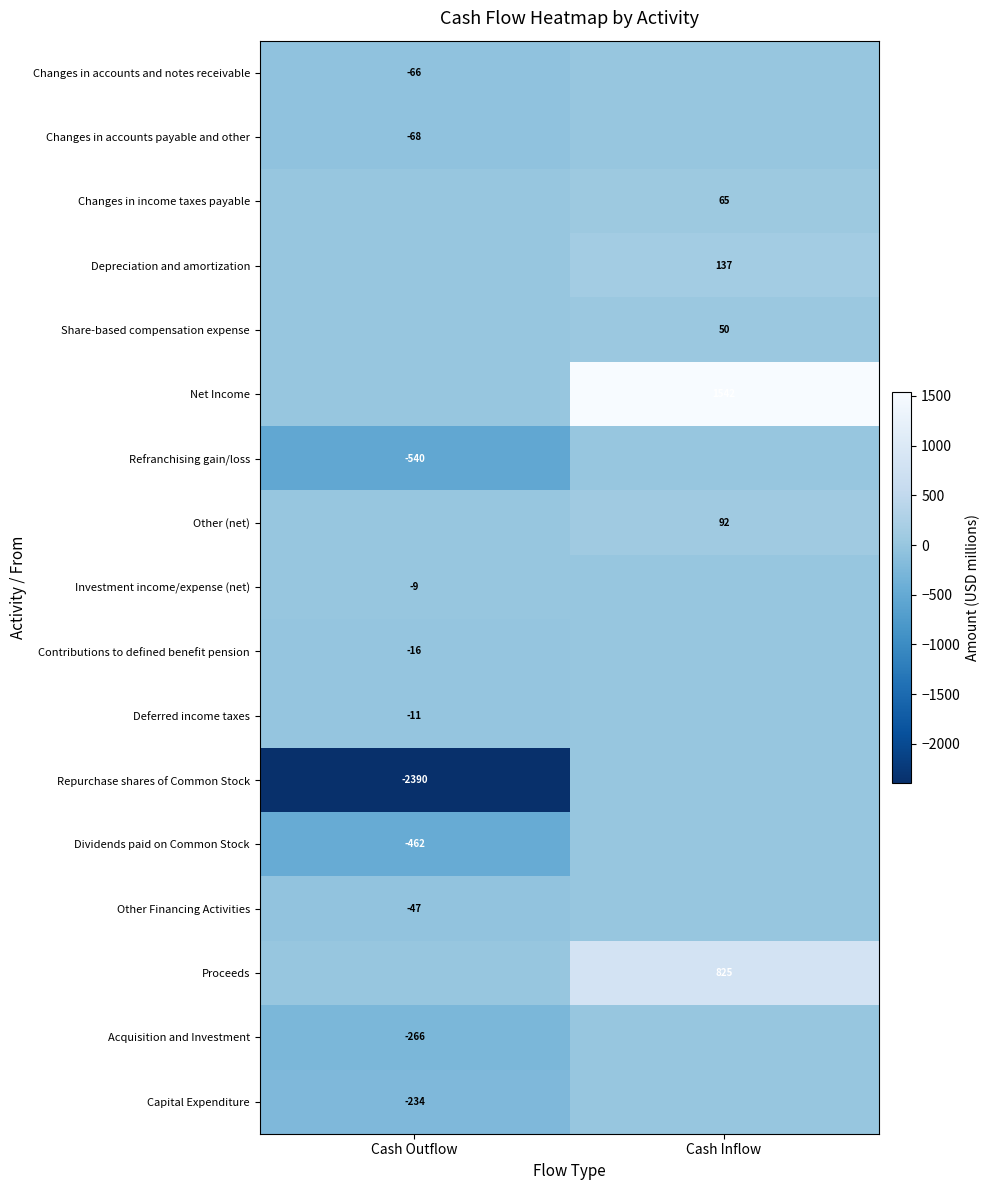

At how many categories does at least one series exceed -458?

2